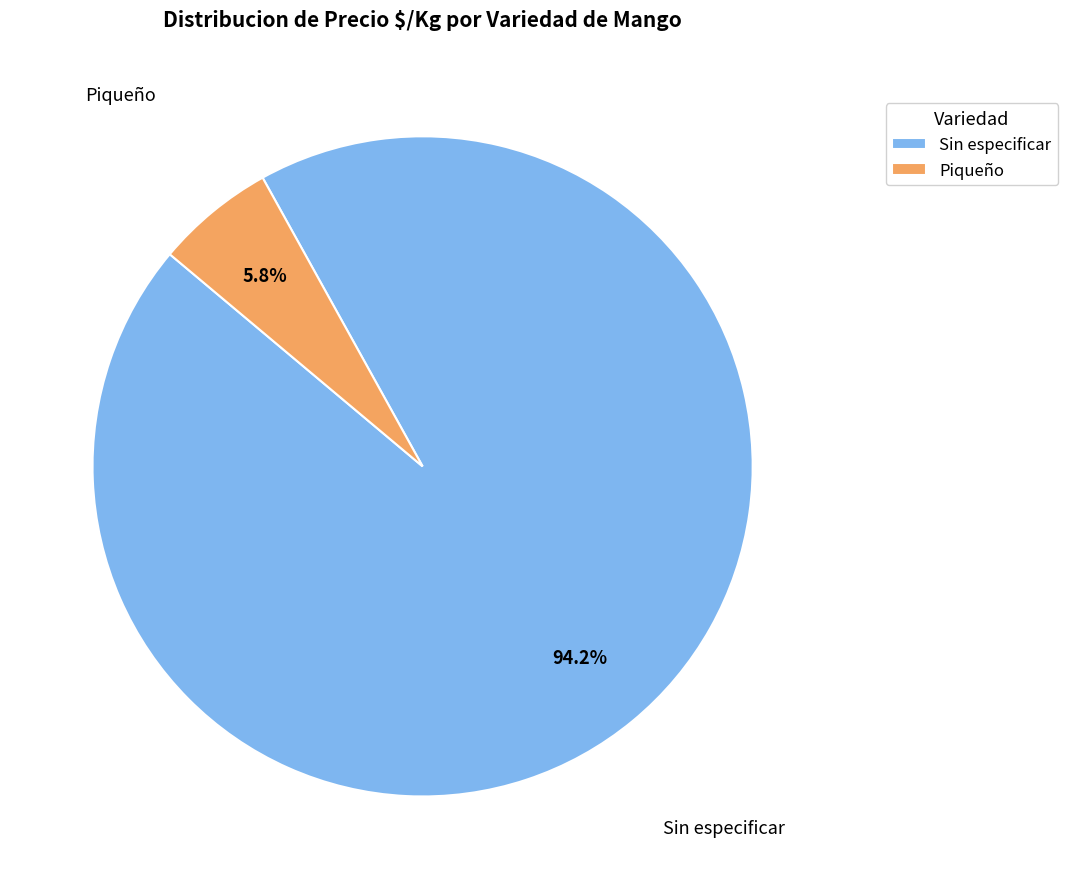

Which slice is the smallest?

Piqueño